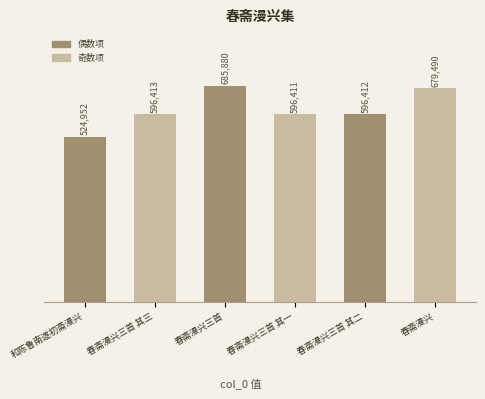

Is it true that the value at 春斋漫兴三首 is 164303?

False